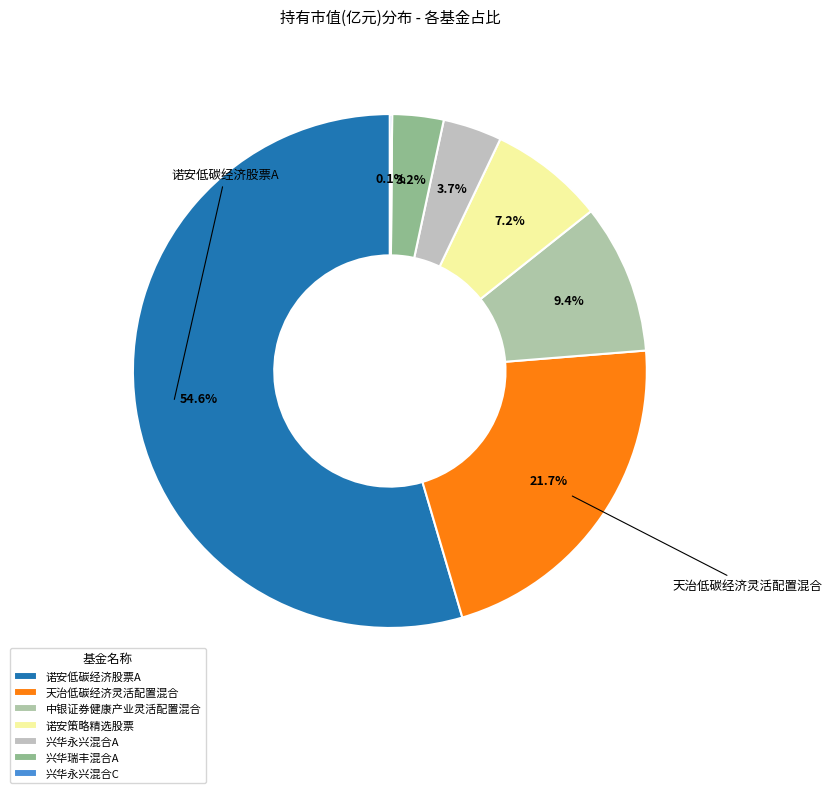

Which category has the smallest portion of the pie?

兴华永兴混合C